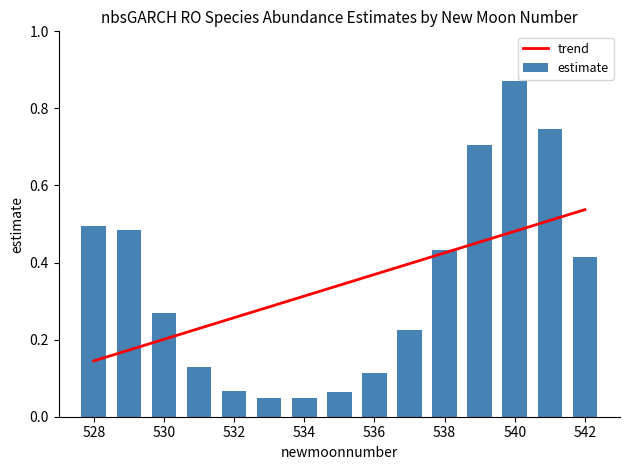

What is the value of the trend bar at the 12th from the left?

0.5